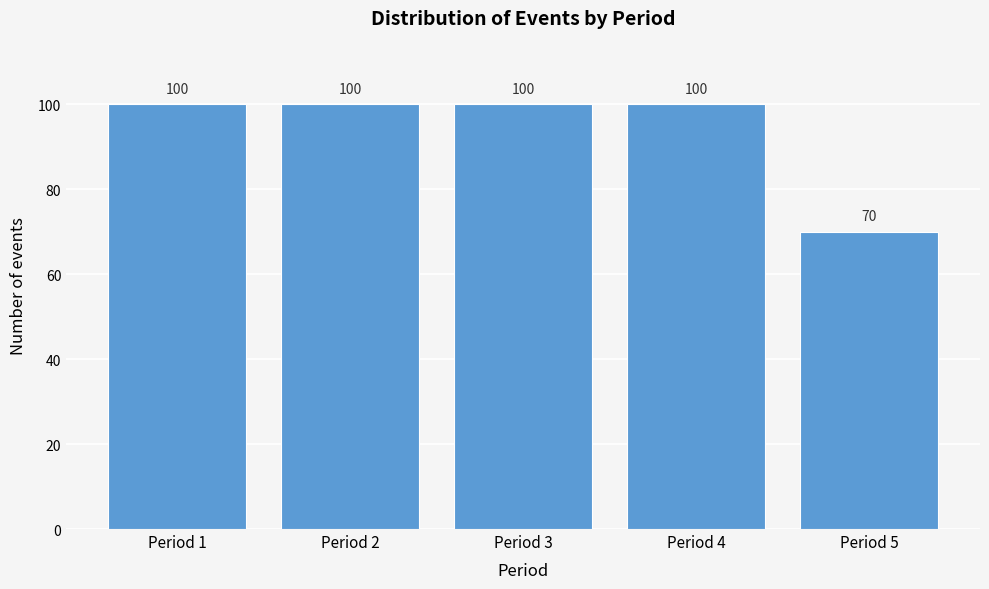

Reading left to right, what are all the values shown in this chart?

100	100	100	100	70